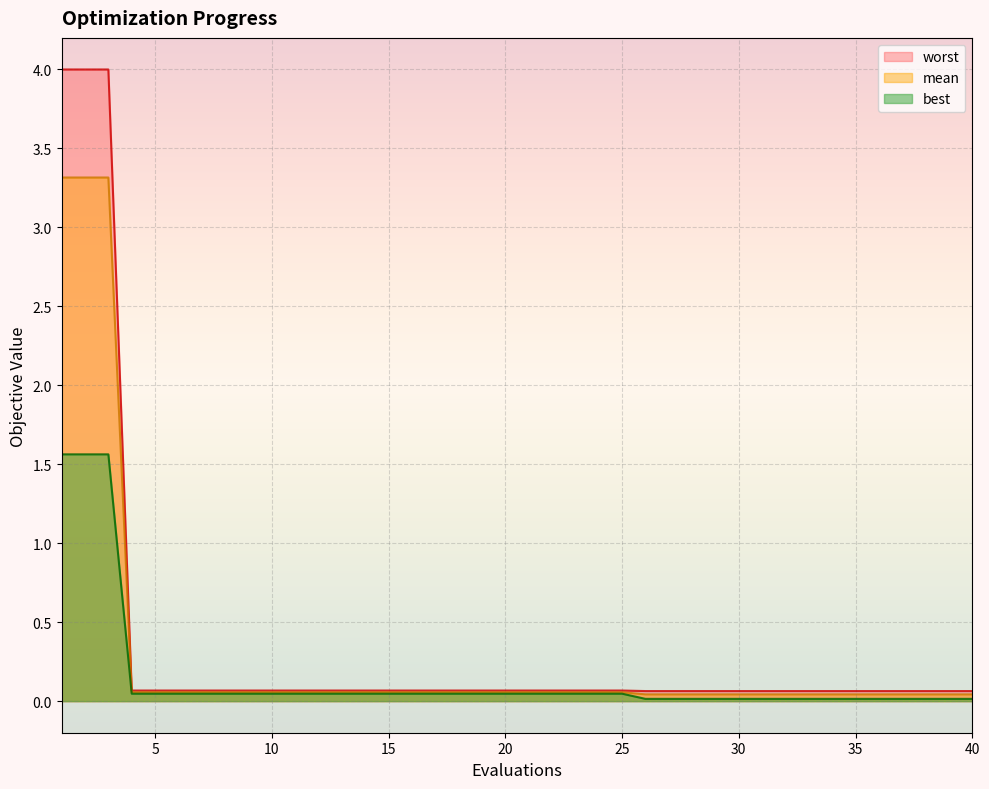

What are all the series names shown in the legend?

worst, mean, best